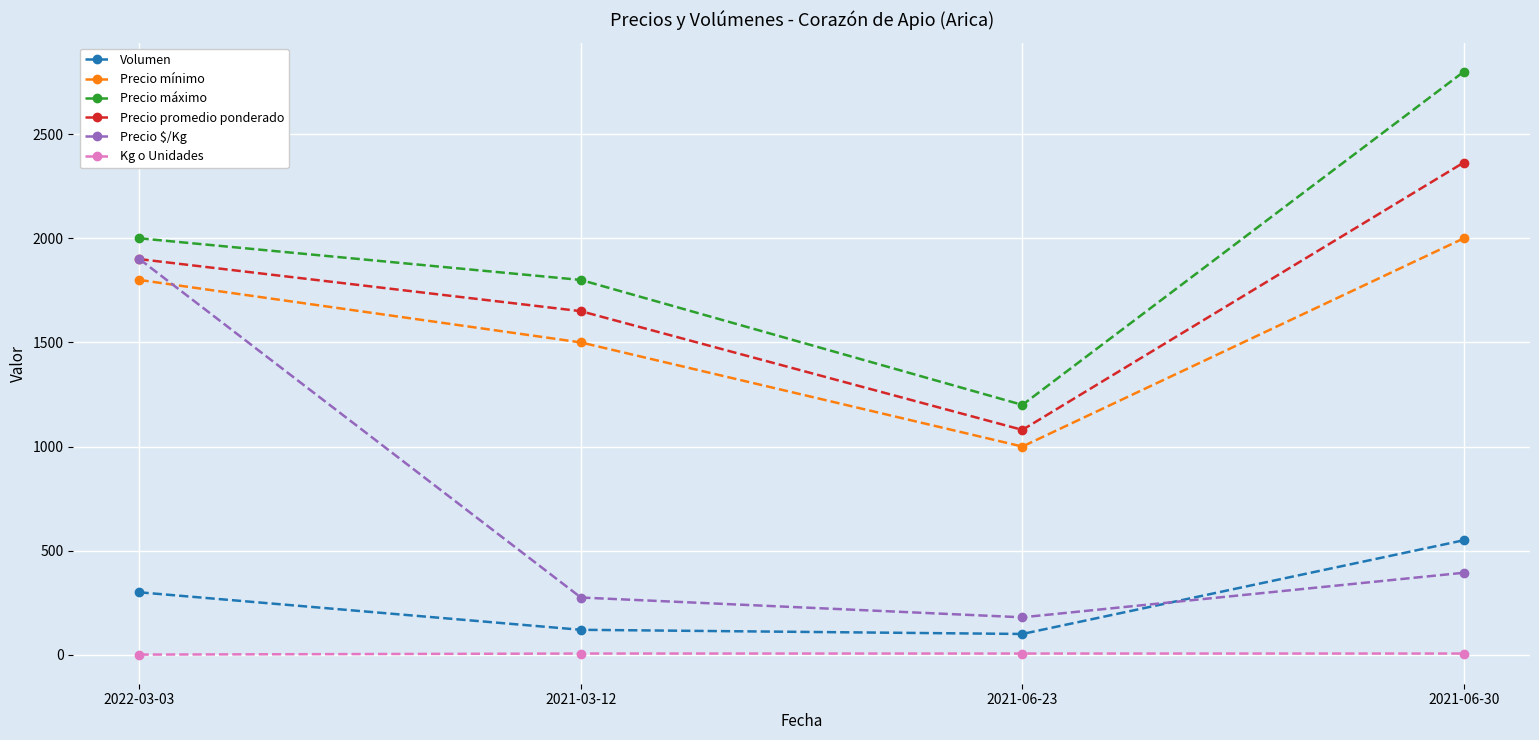

What is the label of the 3rd point from the left?

2021-06-23